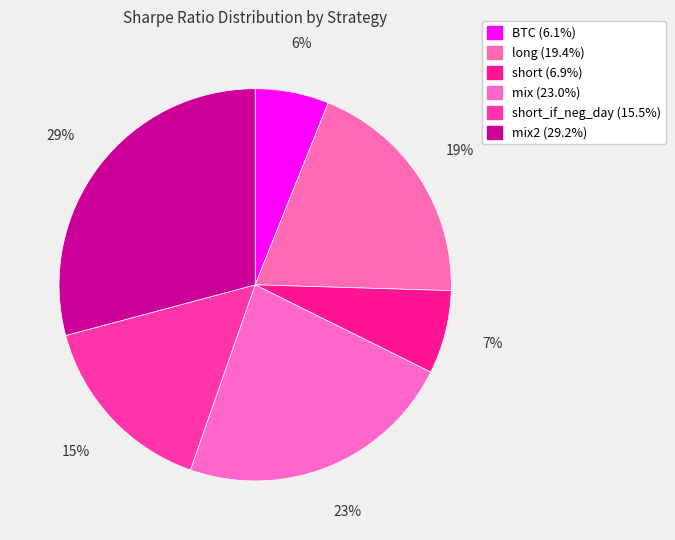

Which category has the smallest portion of the pie?

BTC